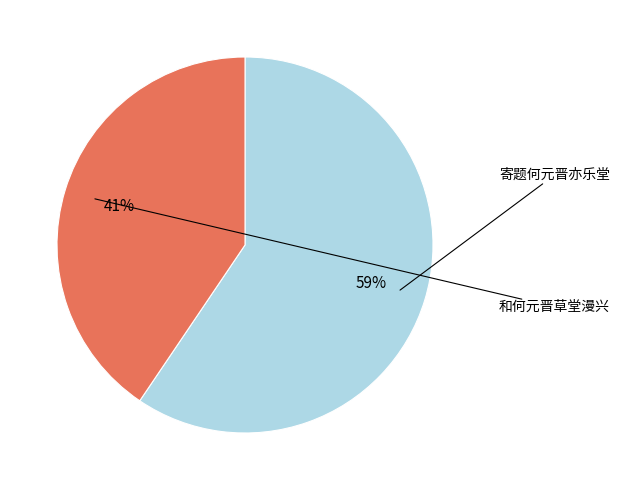

Does any single category account for the majority?

Yes